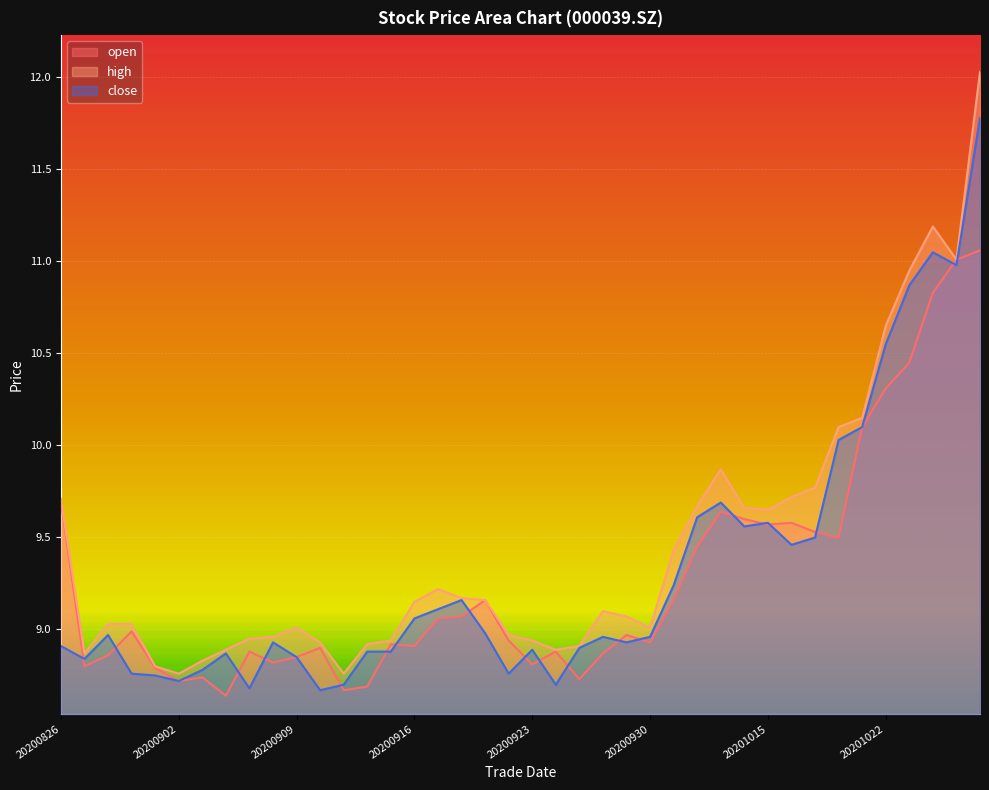

What is the value of the high point at the 40th from the left?

12.0